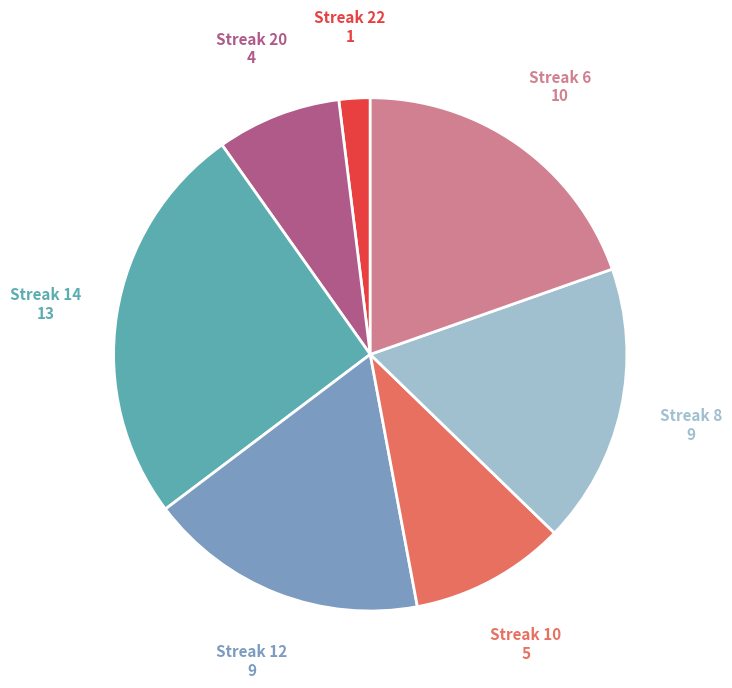

Which has a higher value, Streak 6 or Streak 10?

Streak 6